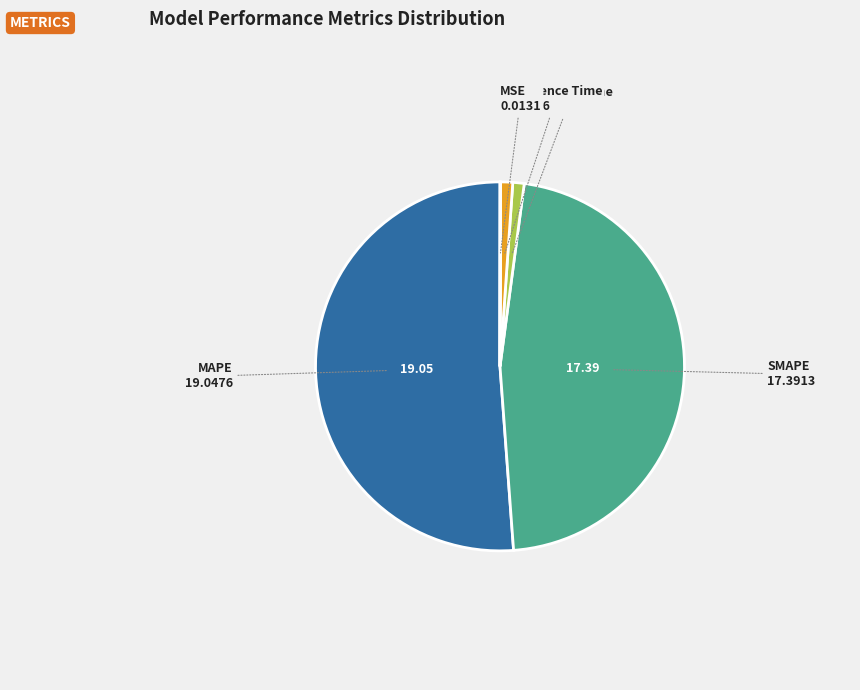

Is there a majority slice in this chart?

Yes